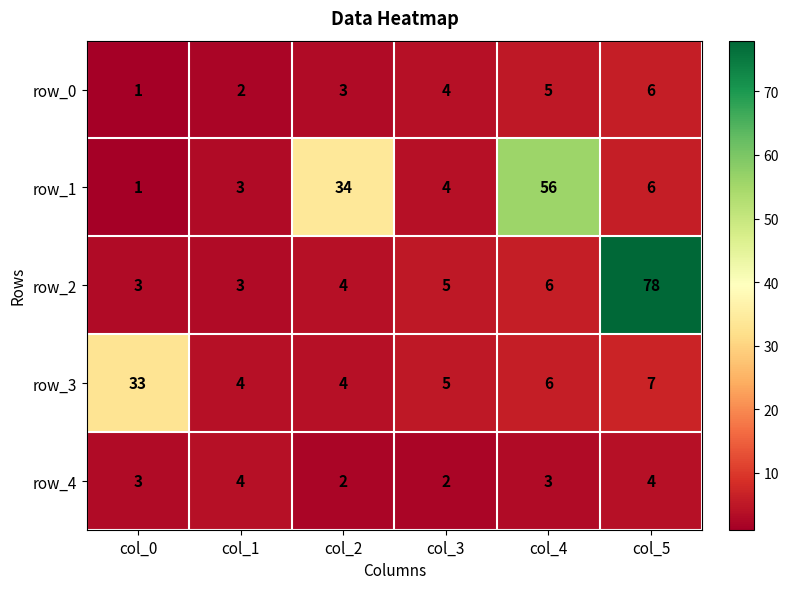

True or false: row_2 has a value of 10 at col_4.

False